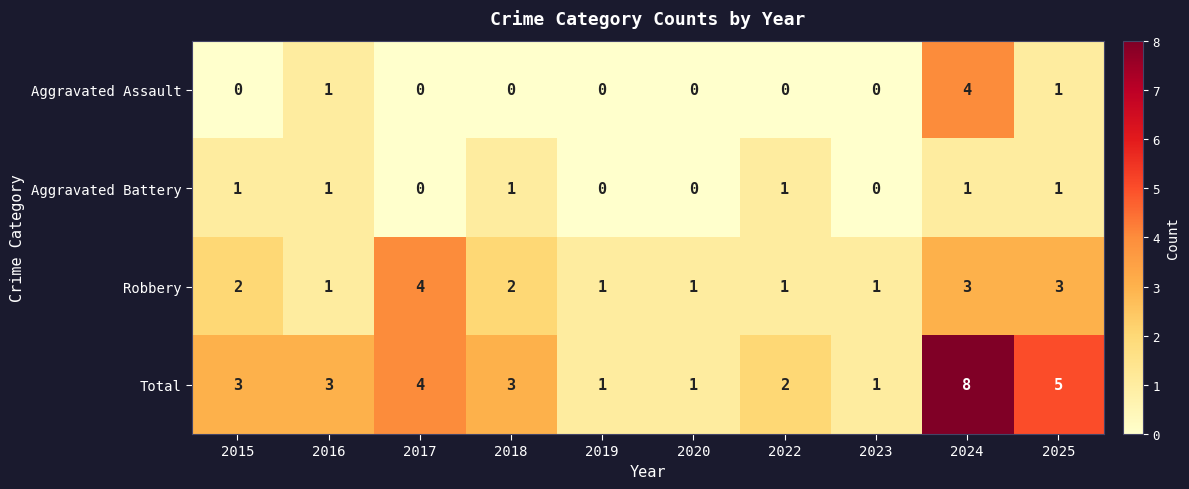

What is the difference between the second highest and minimum values in the Total series?

4